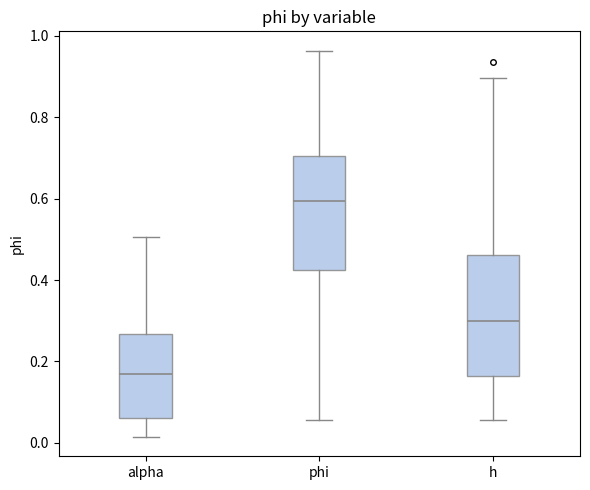

Where does the lower whisker of the box for alpha end on the y-axis? The values are not printed on the chart, so give them approximately, as read against the axis.

0.02